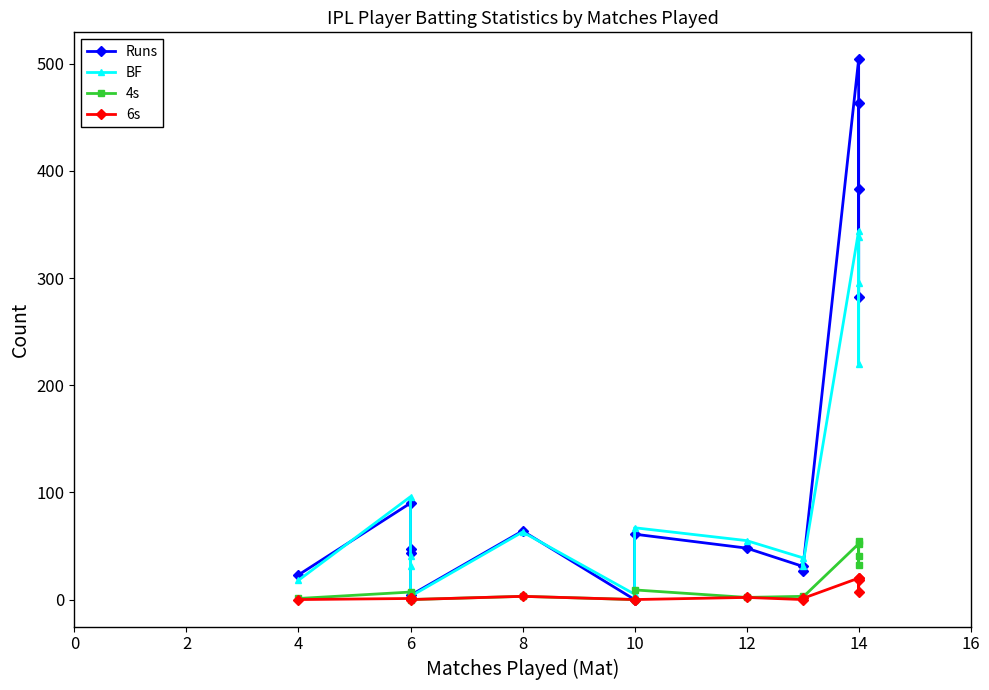

Which series has the widest spread of values?

Runs